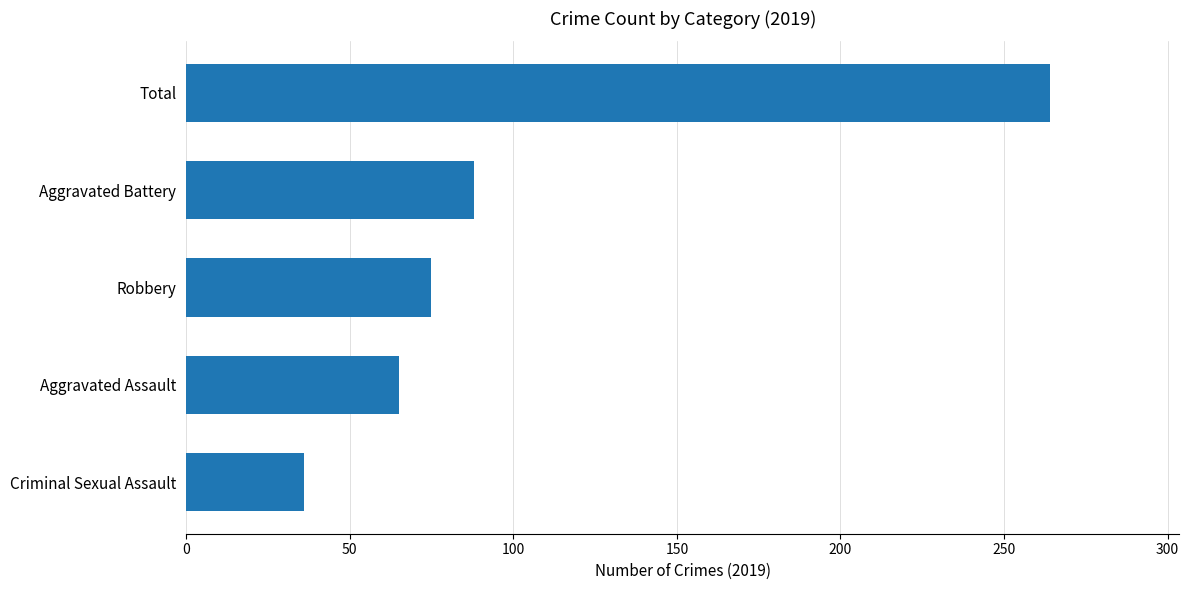

How many bars are there in total?

5